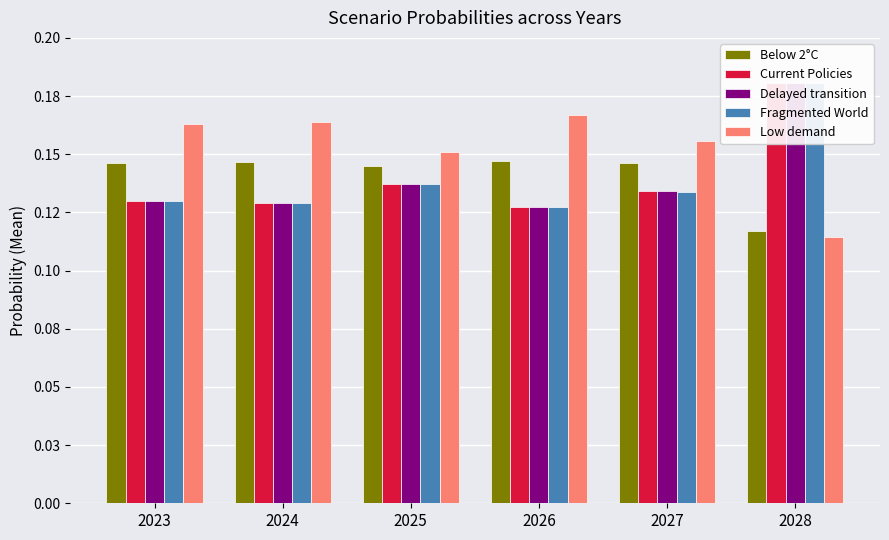

Reading right to left, transcribe all the data shown in this chart.

Below 2°C: 2028=0.1	2027=0.1	2026=0.1	2025=0.1	2024=0.1	2023=0.1
Current Policies: 2028=0.2	2027=0.1	2026=0.1	2025=0.1	2024=0.1	2023=0.1
Delayed transition: 2028=0.2	2027=0.1	2026=0.1	2025=0.1	2024=0.1	2023=0.1
Fragmented World: 2028=0.2	2027=0.1	2026=0.1	2025=0.1	2024=0.1	2023=0.1
Low demand: 2028=0.1	2027=0.2	2026=0.2	2025=0.2	2024=0.2	2023=0.2